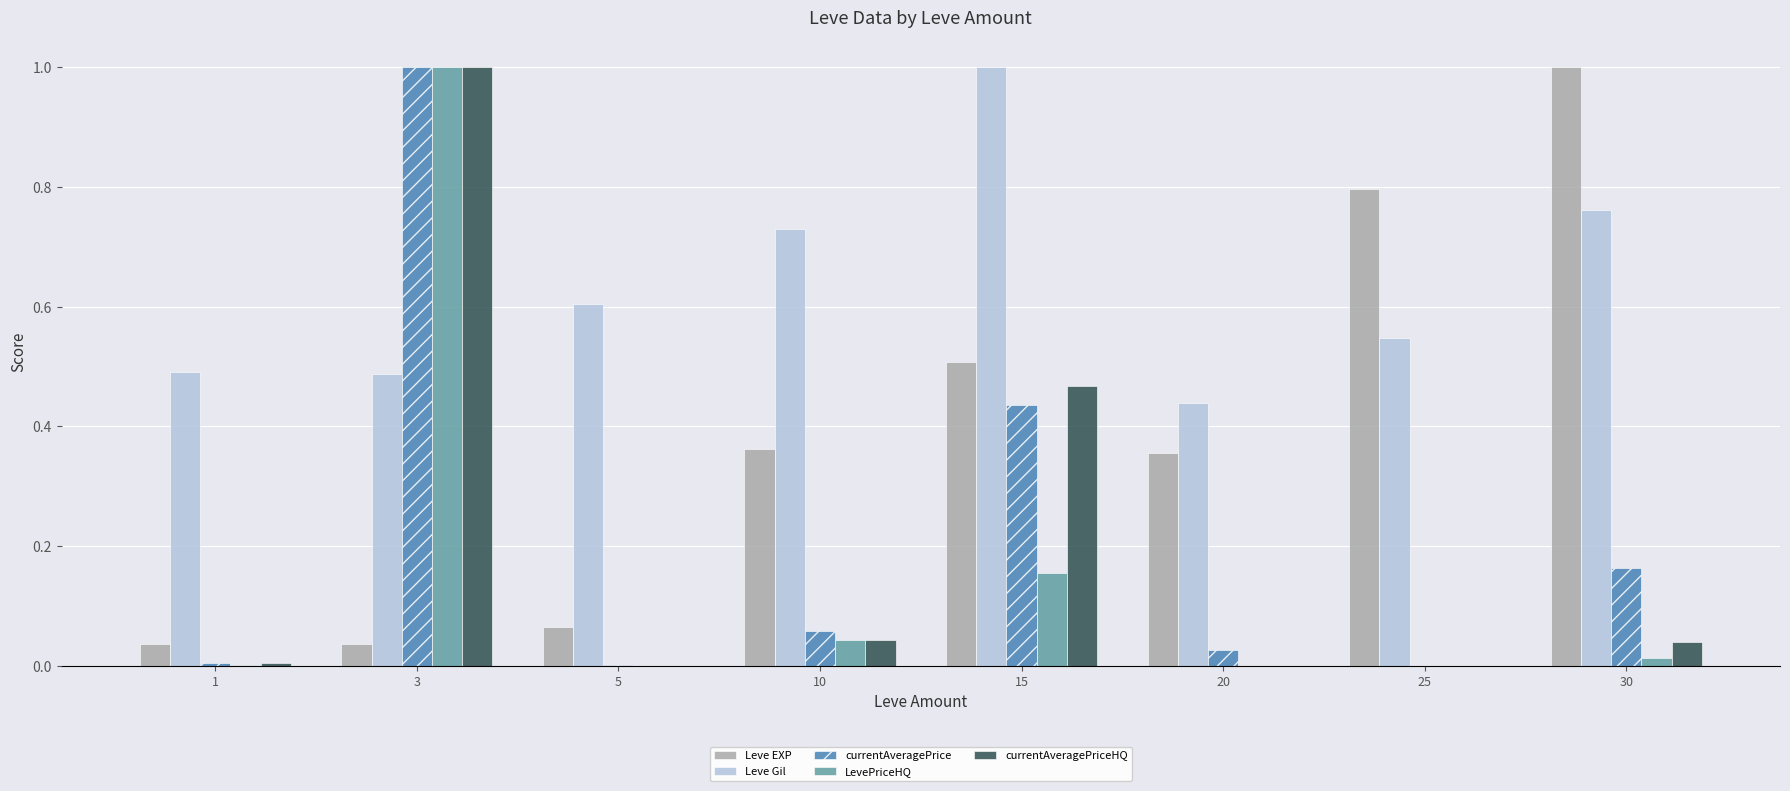

What is the spread (max minus min) of values at 3?

1.0